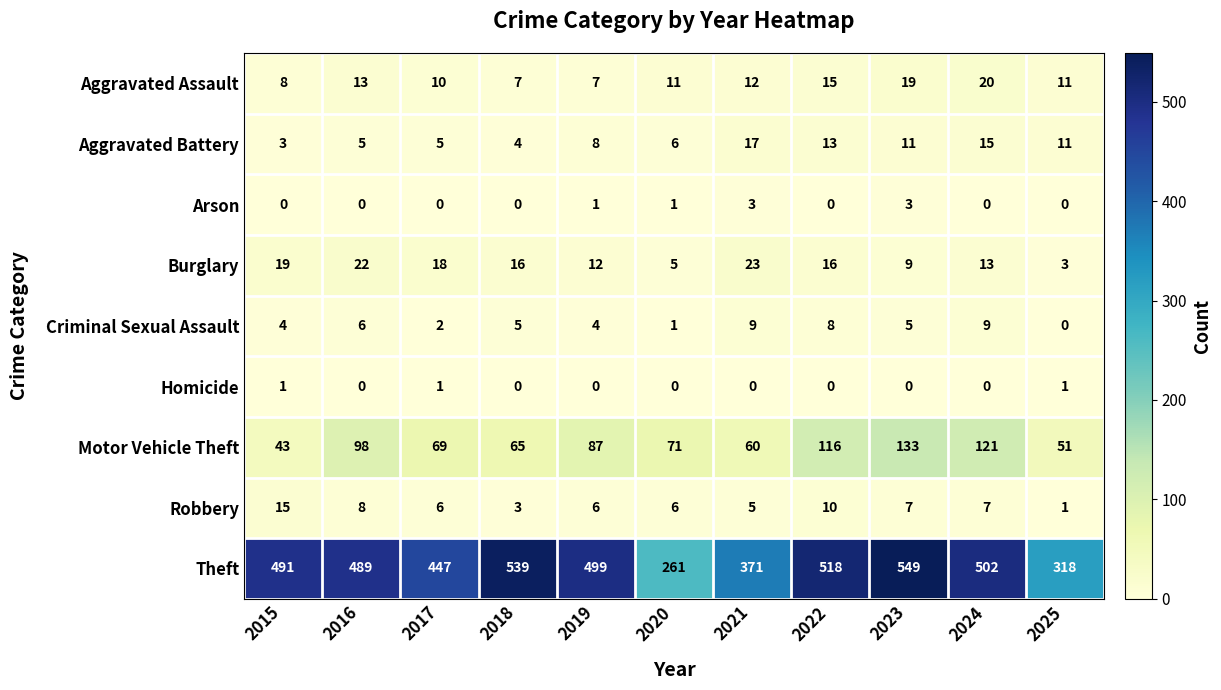

What is the difference between the second highest and second lowest values in the Aggravated Assault series?

12